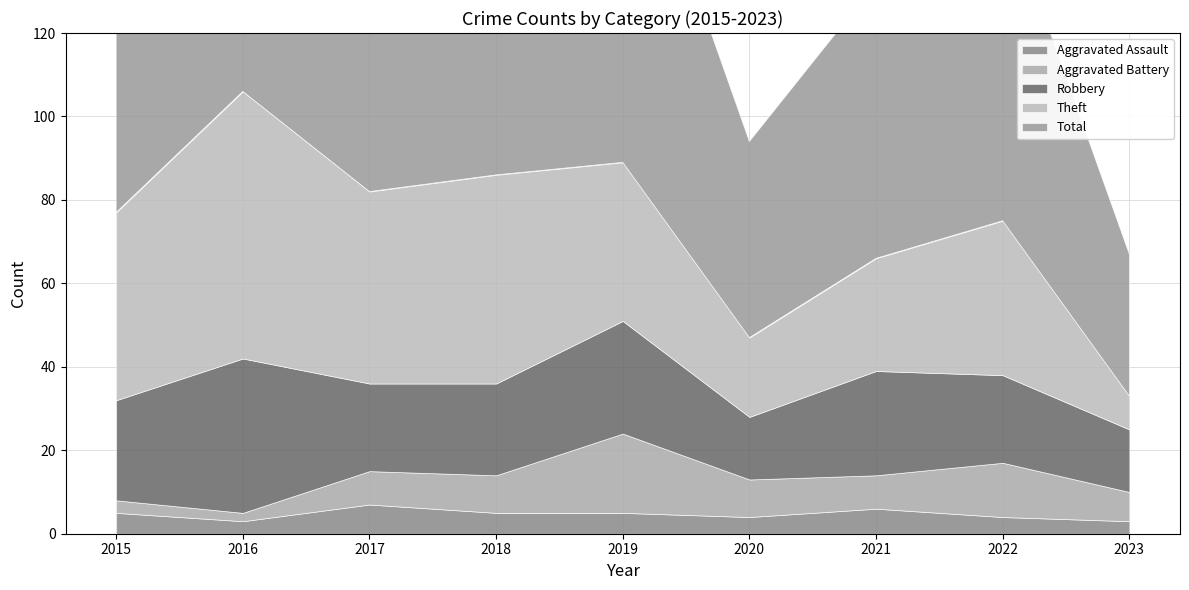

Which series has the largest range (max minus min)?

Total